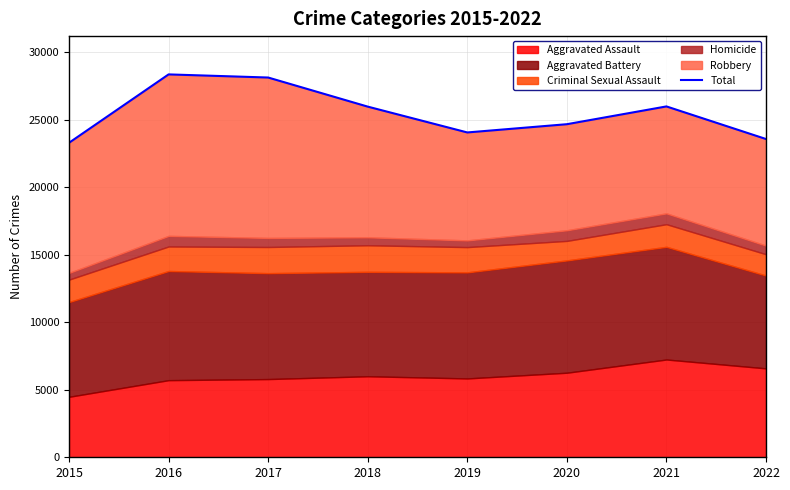

Does the chart have visible grid lines?

Yes